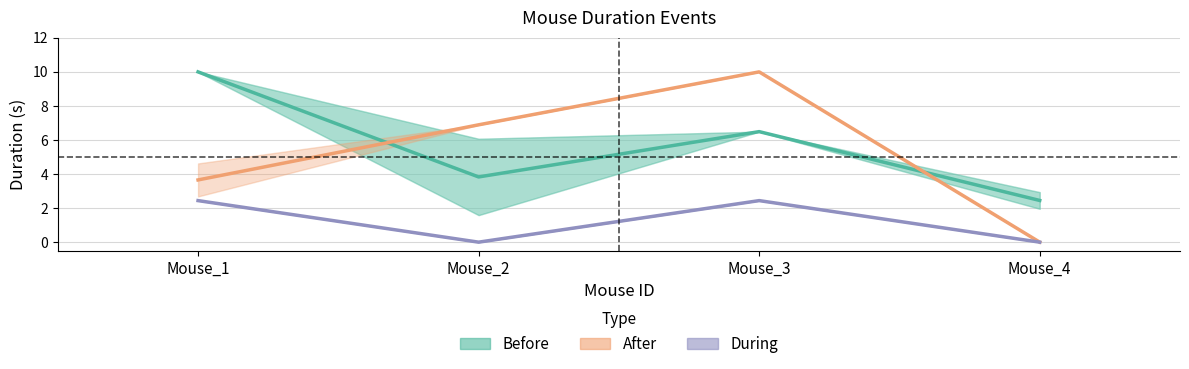

What is the maximum value shown in the chart?

10.0